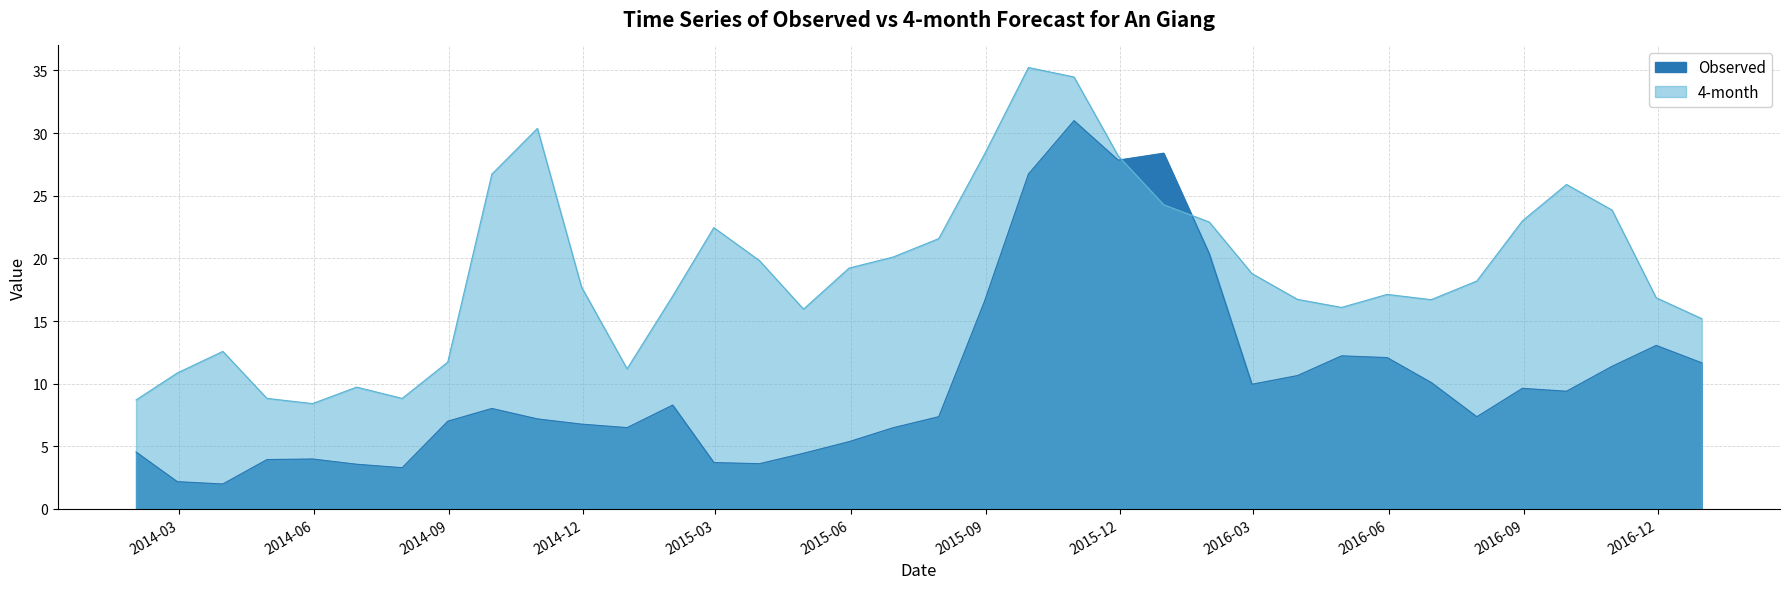

Reading right to left, transcribe all the data shown in this chart.

Observed: 11.7	13.1	11.4	9.4	9.6	7.4	10.1	12.1	12.2	10.6	10.0	20.4	28.4	27.8	31.0	26.7	16.5	7.4	6.5	5.4	4.4	3.6	3.7	8.3	6.5	6.8	7.2	8.0	7.0	3.3	3.6	4.0	3.9	2.0	2.2	4.5
4-month: 15.2	16.9	23.9	25.9	23.0	18.2	16.7	17.1	16.1	16.7	18.8	22.9	24.3	28.2	34.5	35.2	28.3	21.6	20.1	19.2	16.0	19.8	22.5	17.0	11.2	17.7	30.4	26.7	11.7	8.8	9.7	8.4	8.8	12.6	10.9	8.7